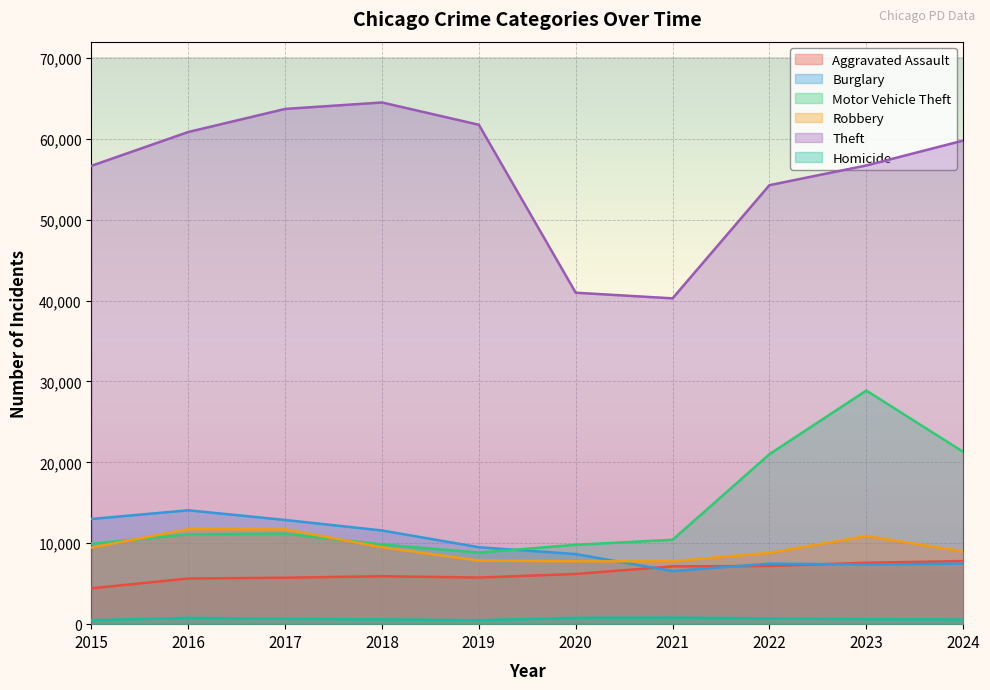

How many lines are shown in the chart?

6